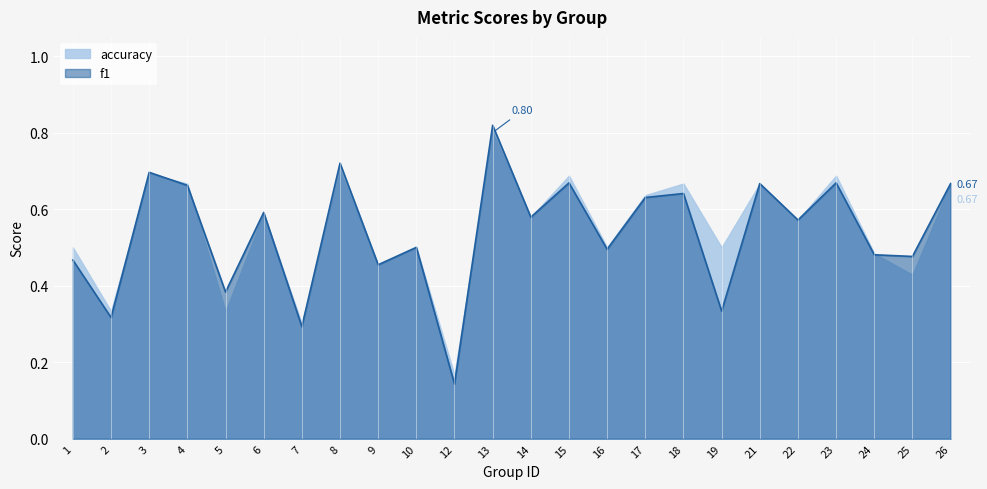

At how many categories does at least one series exceed 0?

24